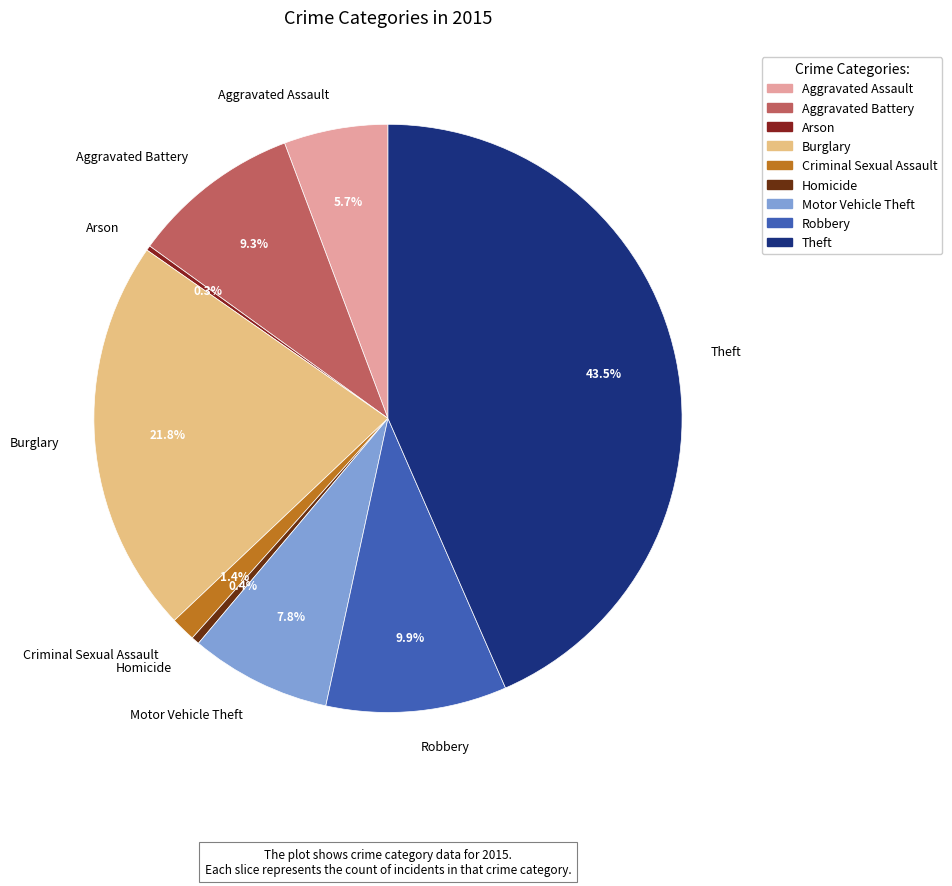

Is there a majority slice in this chart?

No